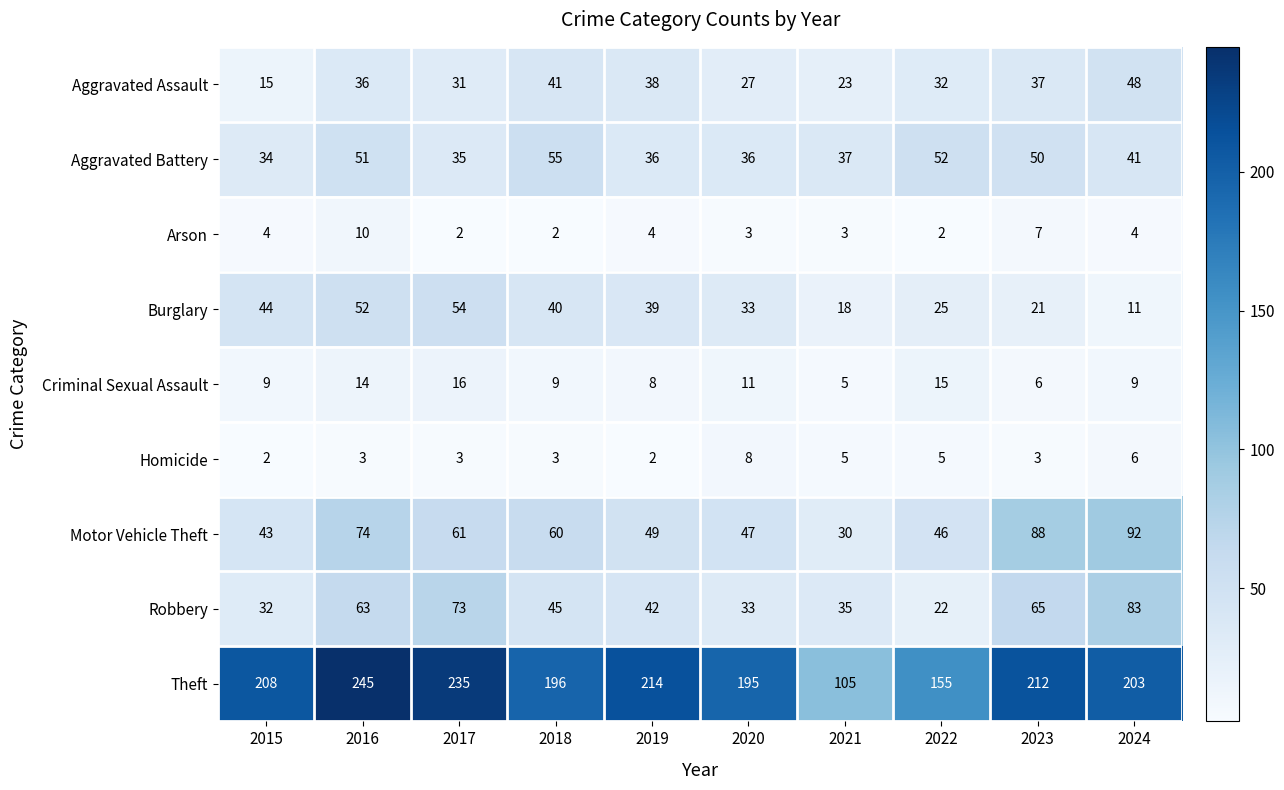

Is it true that Criminal Sexual Assault equals 15 at 2022?

True